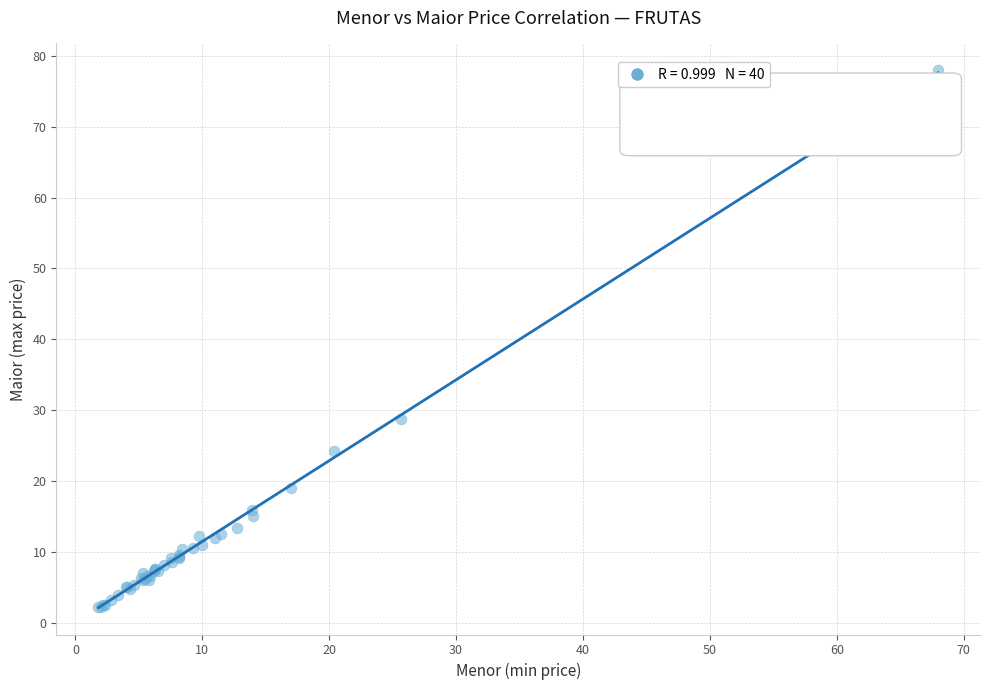

What Y value in the scatter plot is closest to 40?

28.8